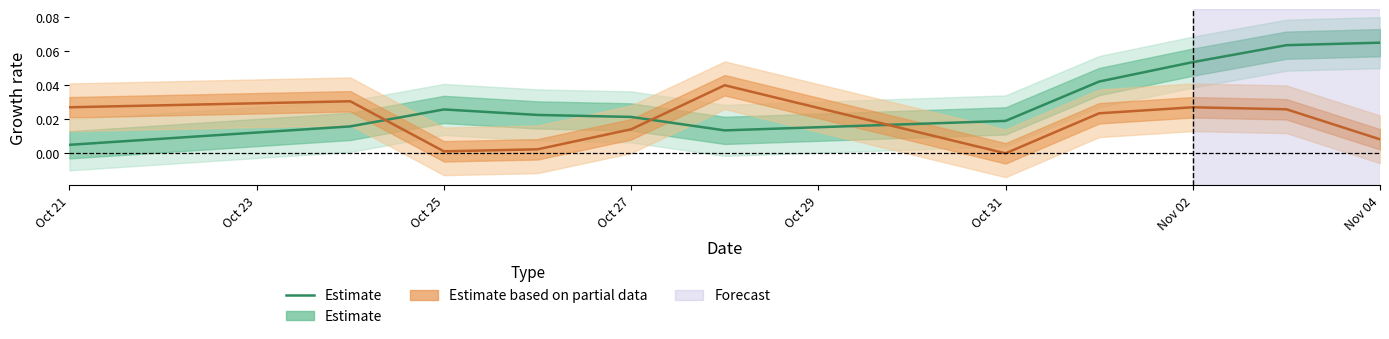

Where is the data nearest to the value 0?

Oct 21